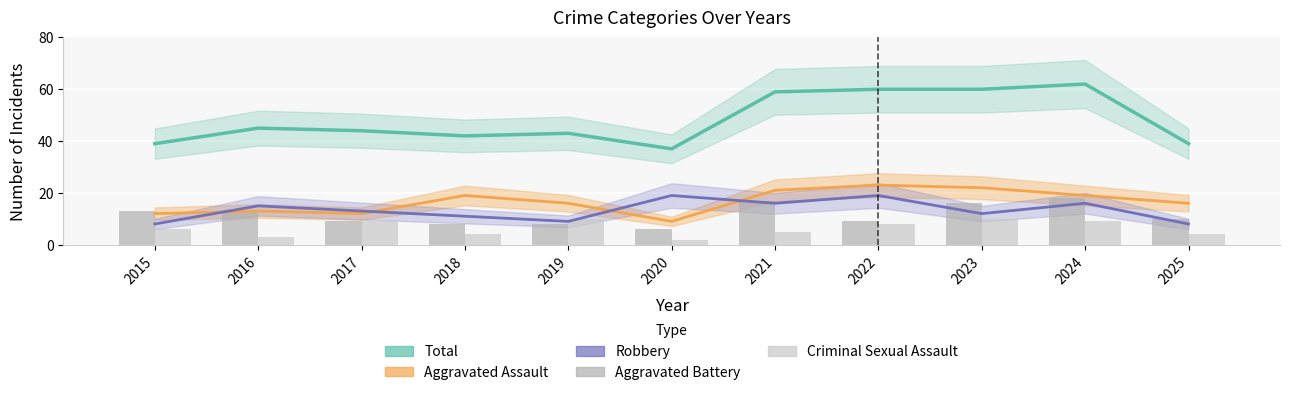

Reading left to right, list all the values displayed in this chart.

Total: 2015=39	2016=45	2017=44	2018=42	2019=43	2020=37	2021=59	2022=60	2023=60	2024=62	2025=39
Aggravated Assault: 2015=12	2016=13	2017=12	2018=19	2019=16	2020=9	2021=21	2022=23	2023=22	2024=19	2025=16
Robbery: 2015=8	2016=15	2017=13	2018=11	2019=9	2020=19	2021=16	2022=19	2023=12	2024=16	2025=8
Aggravated Battery: 2015=13	2016=13	2017=9	2018=8	2019=8	2020=6	2021=17	2022=9	2023=16	2024=18	2025=10
Criminal Sexual Assault: 2015=6	2016=3	2017=9	2018=4	2019=10	2020=2	2021=5	2022=8	2023=10	2024=9	2025=4